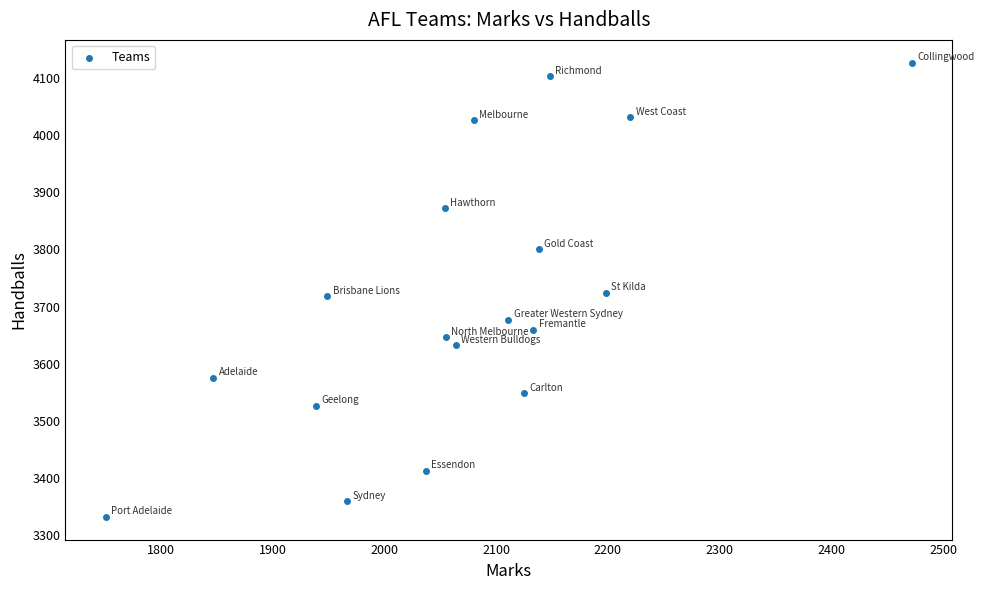

What is the range of X values (max minus min)?

721